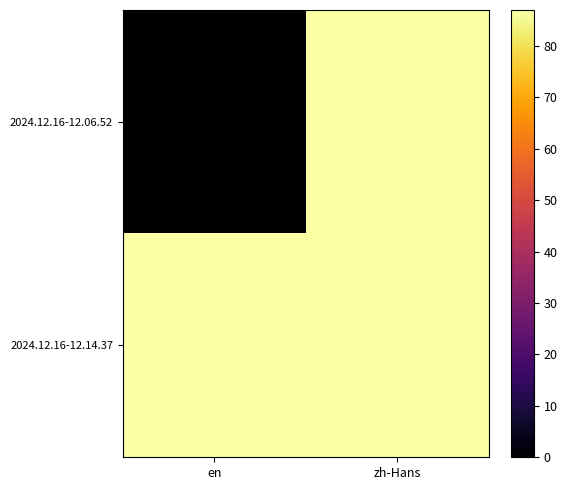

What is the total value across all series at en?

87